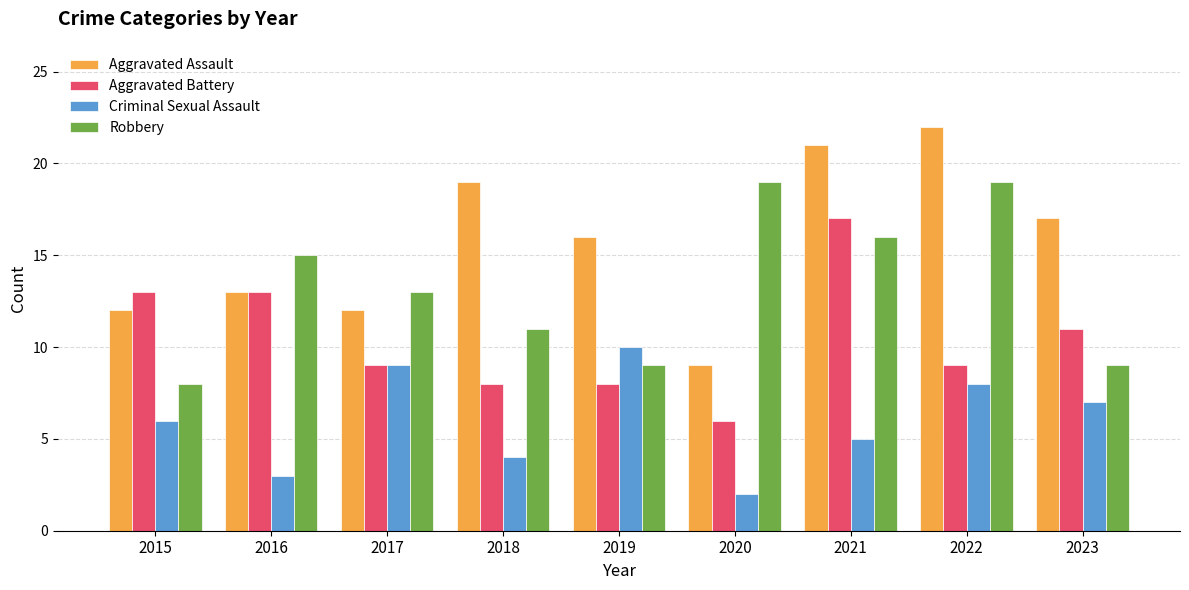

At how many categories does at least one series exceed 5?

9